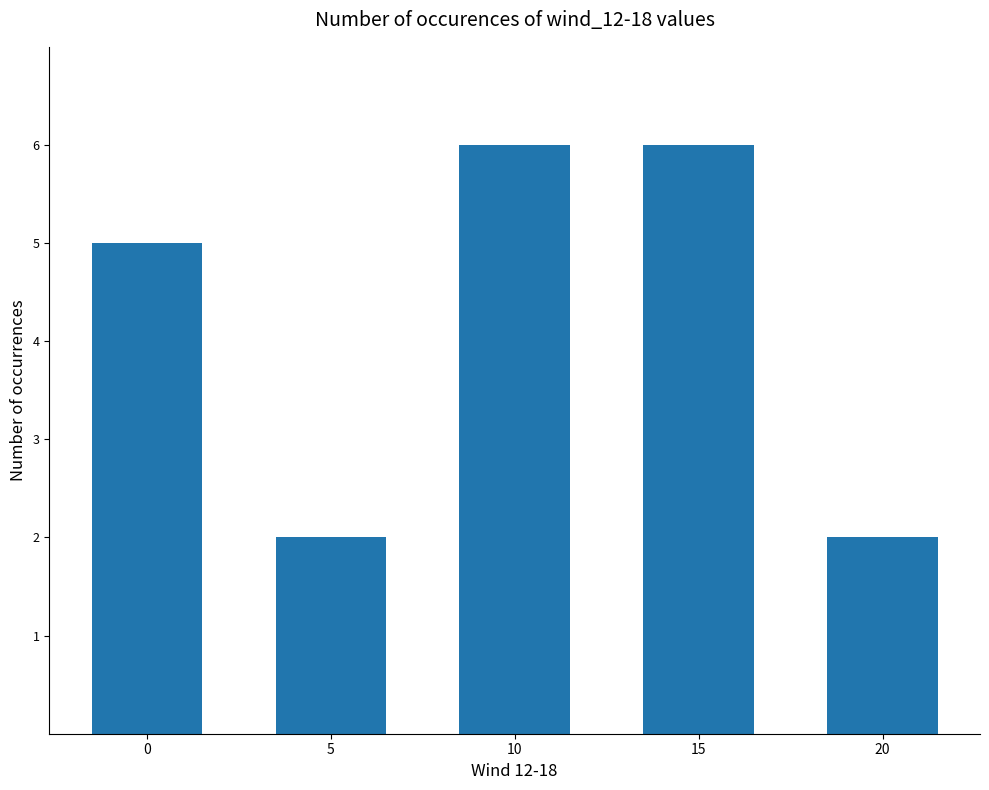

How many data points are less than 5?

2